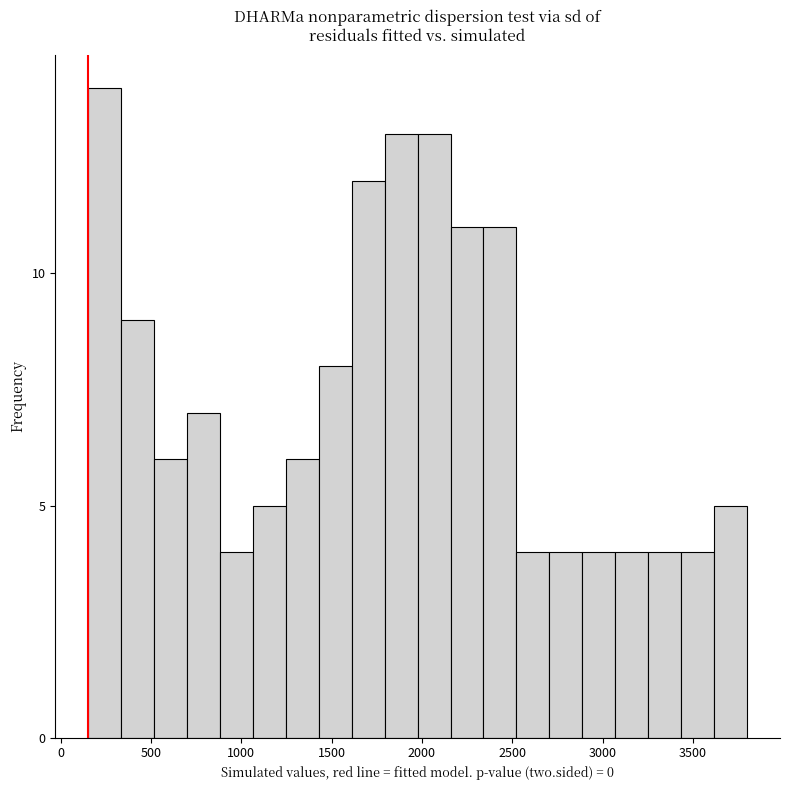

Around what value on the x-axis is the tallest bar? Give the approximate position of its centre, as read against the axis.

250